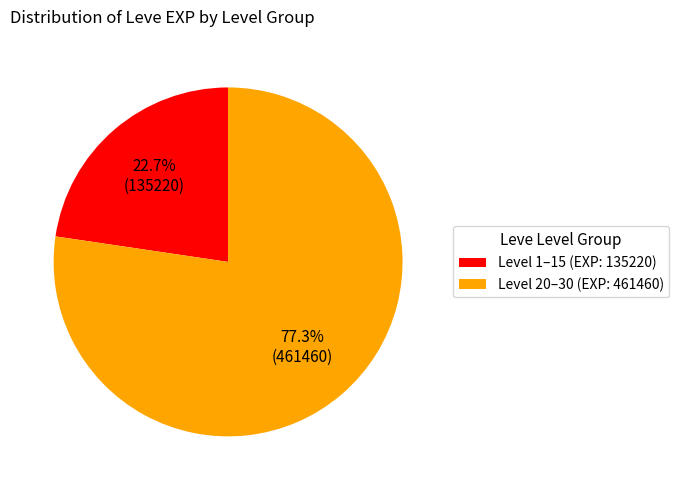

Which has a higher value, Level 20–30 (EXP: 461460) or Level 1–15 (EXP: 135220)?

Level 20–30 (EXP: 461460)